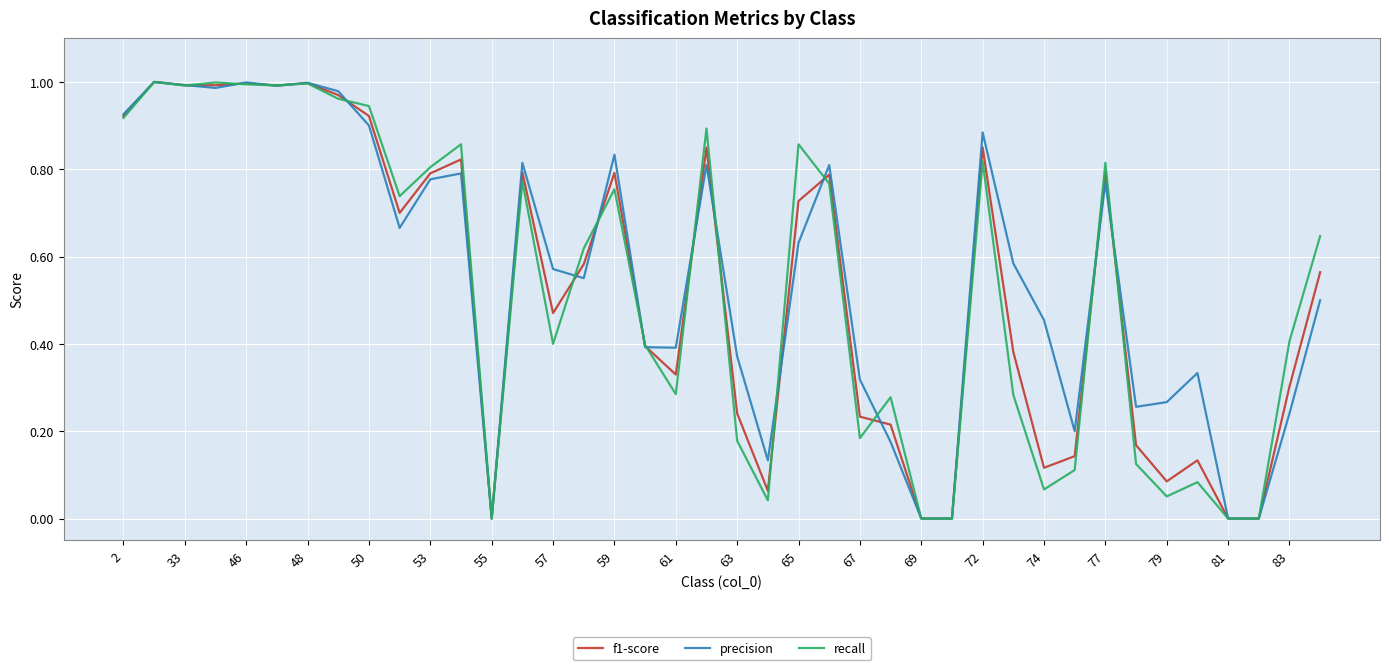

How many lines are shown in the chart?

3